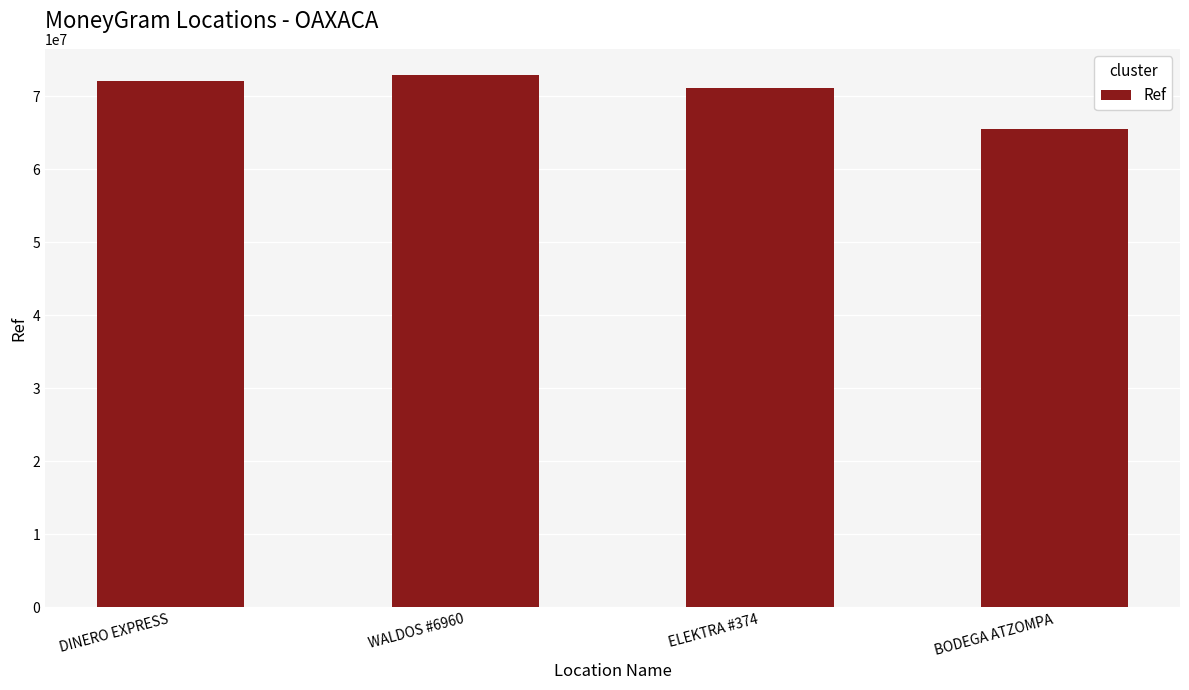

What position from the right is DINERO EXPRESS?

4